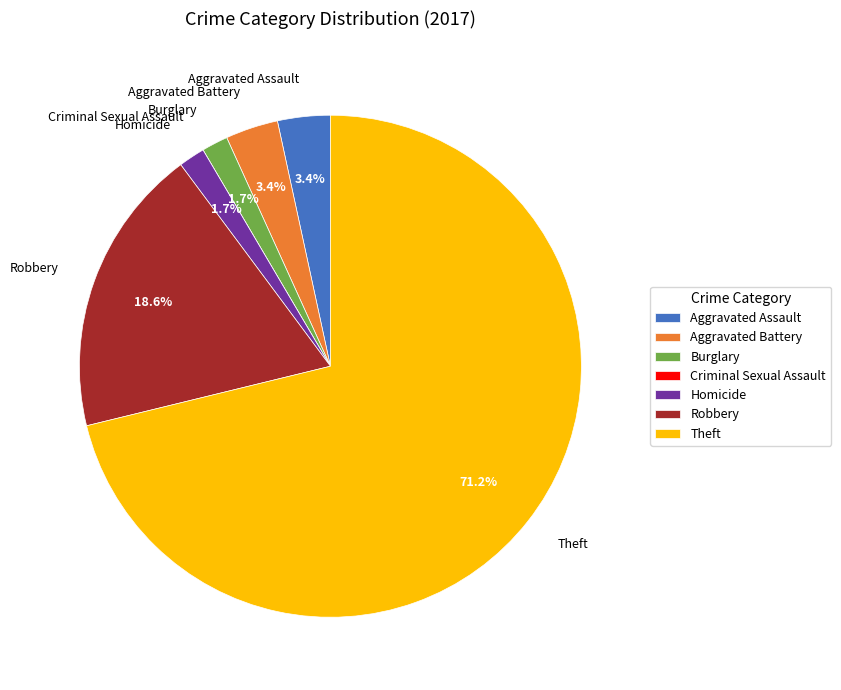

Is it true that Homicide is 11% of the pie?

False